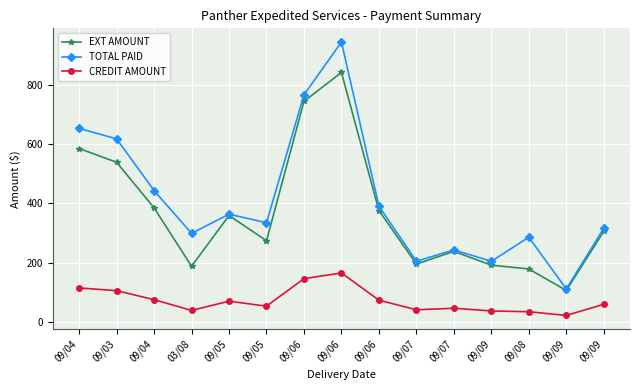

What is the difference between the TOTAL PAID values at 09/06 and 09/09?

185.6